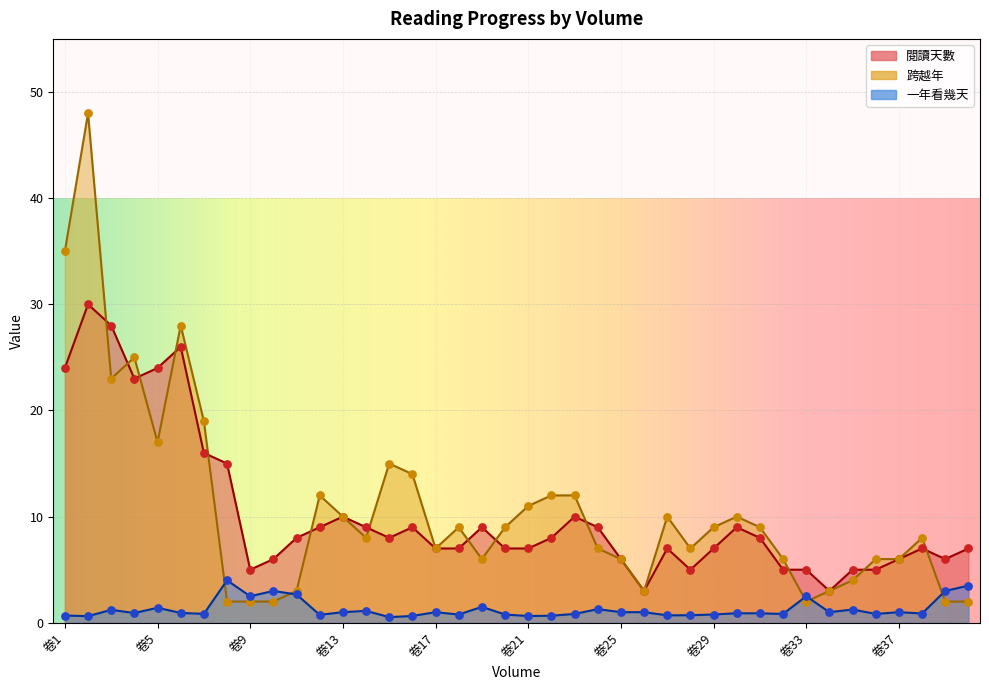

At which category is the sum across all series the highest?

卷2